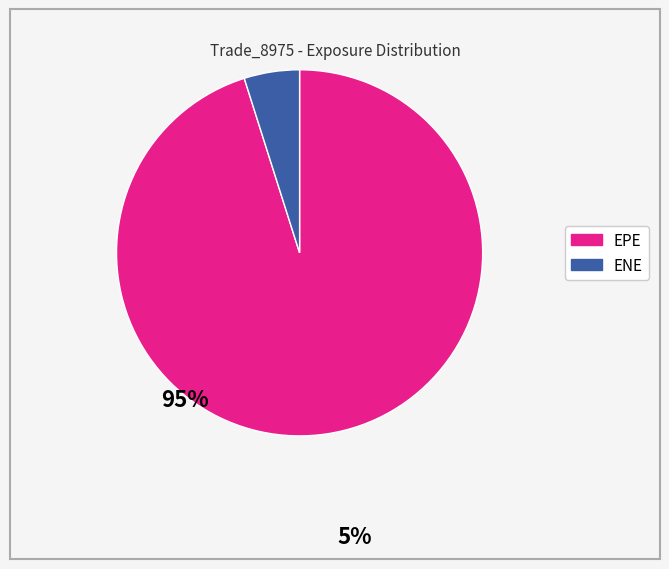

Does any single category account for the majority?

Yes